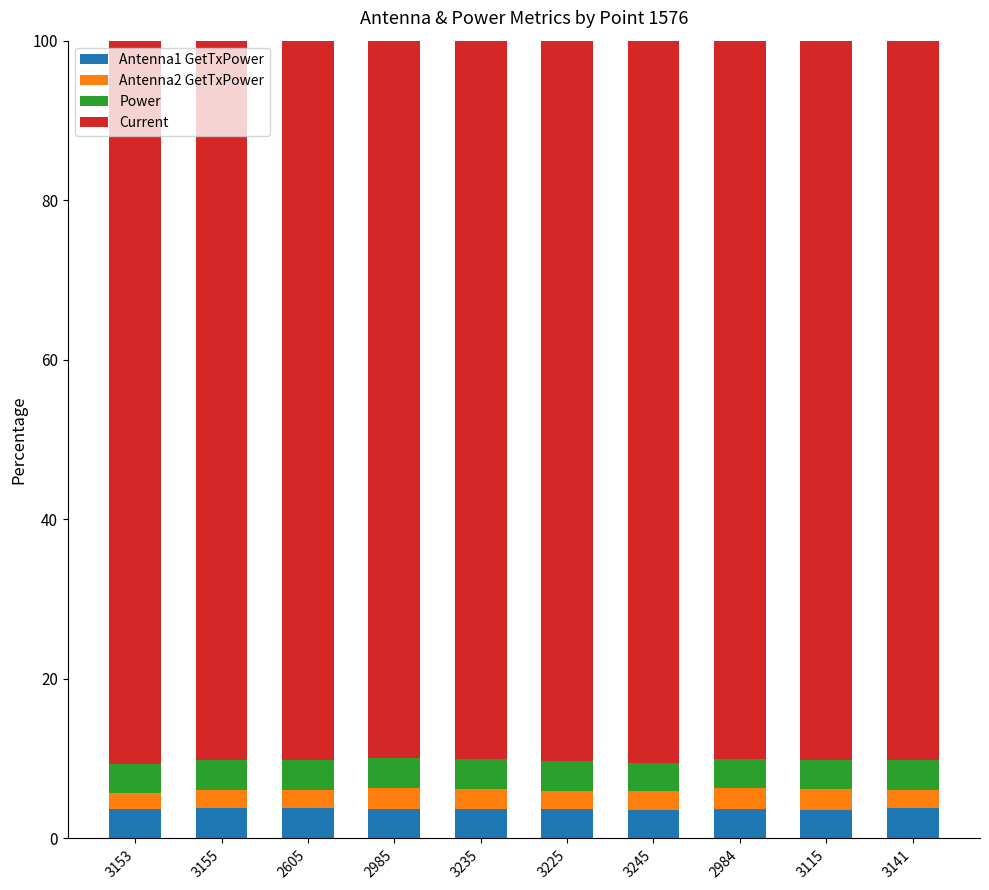

What is the total value across all series at 2984?

100.0